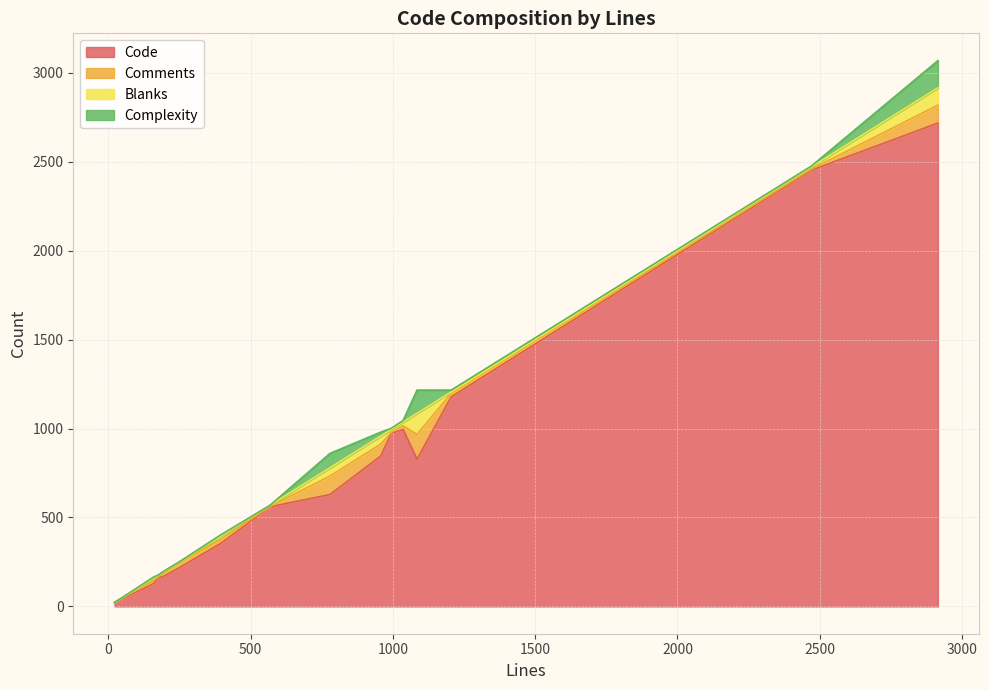

What is the highest value of the Code series?

2717